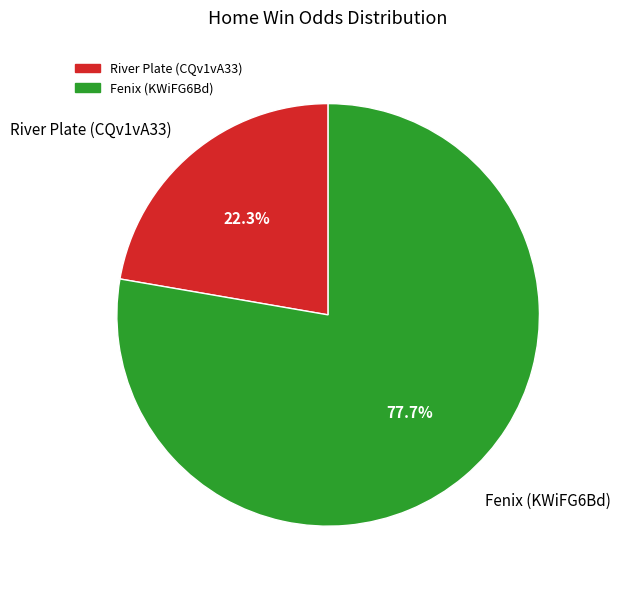

True or false: River Plate (CQv1vA33) accounts for 15% of the total.

False